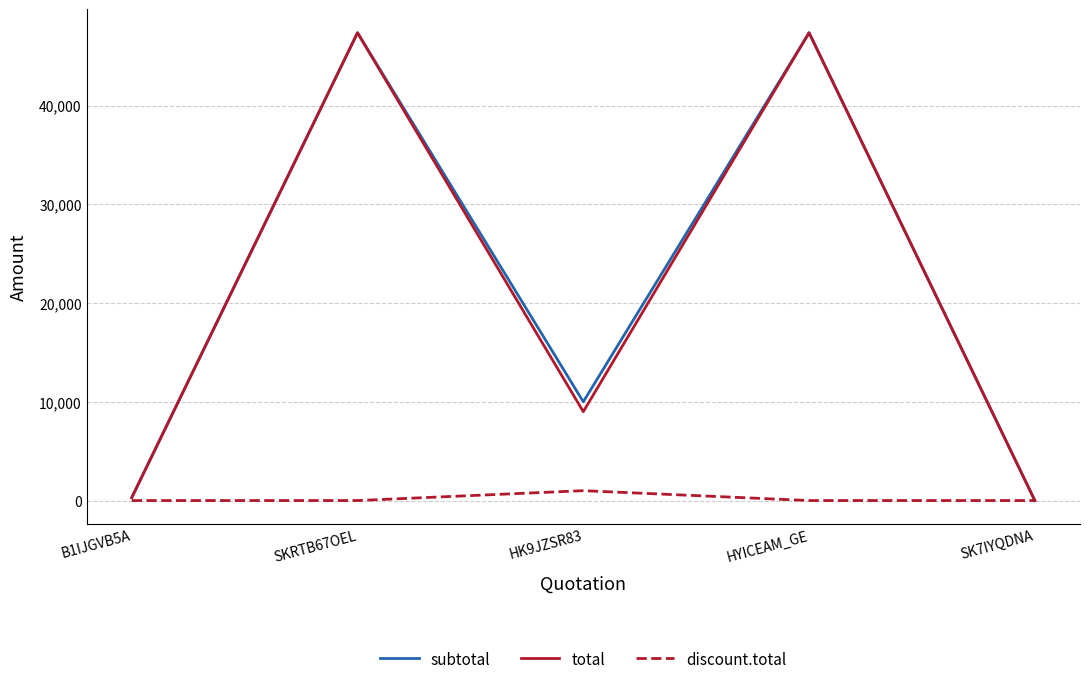

The subtotal series shows 47370.0 at HYICEAM_GE. True or false?

True